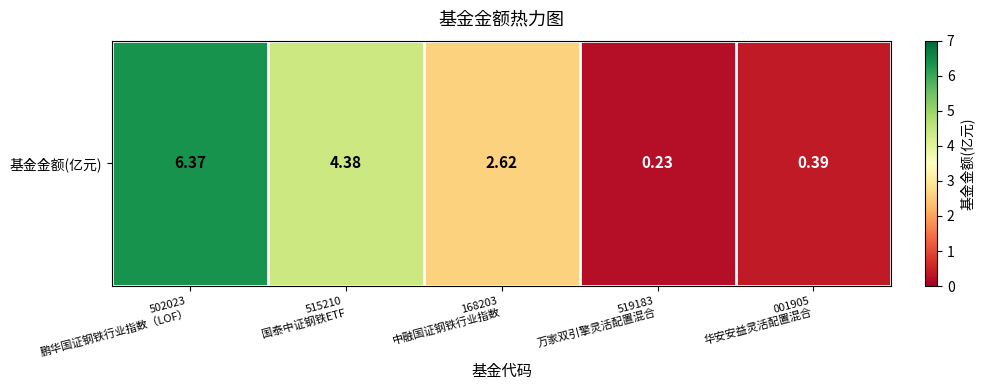

Rank the categories by value from highest to lowest.

502023
鹏华国证钢铁行业指数（LOF）, 515210
国泰中证钢铁ETF, 168203
中融国证钢铁行业指数, 001905
华安安益灵活配置混合, 519183
万家双引擎灵活配置混合